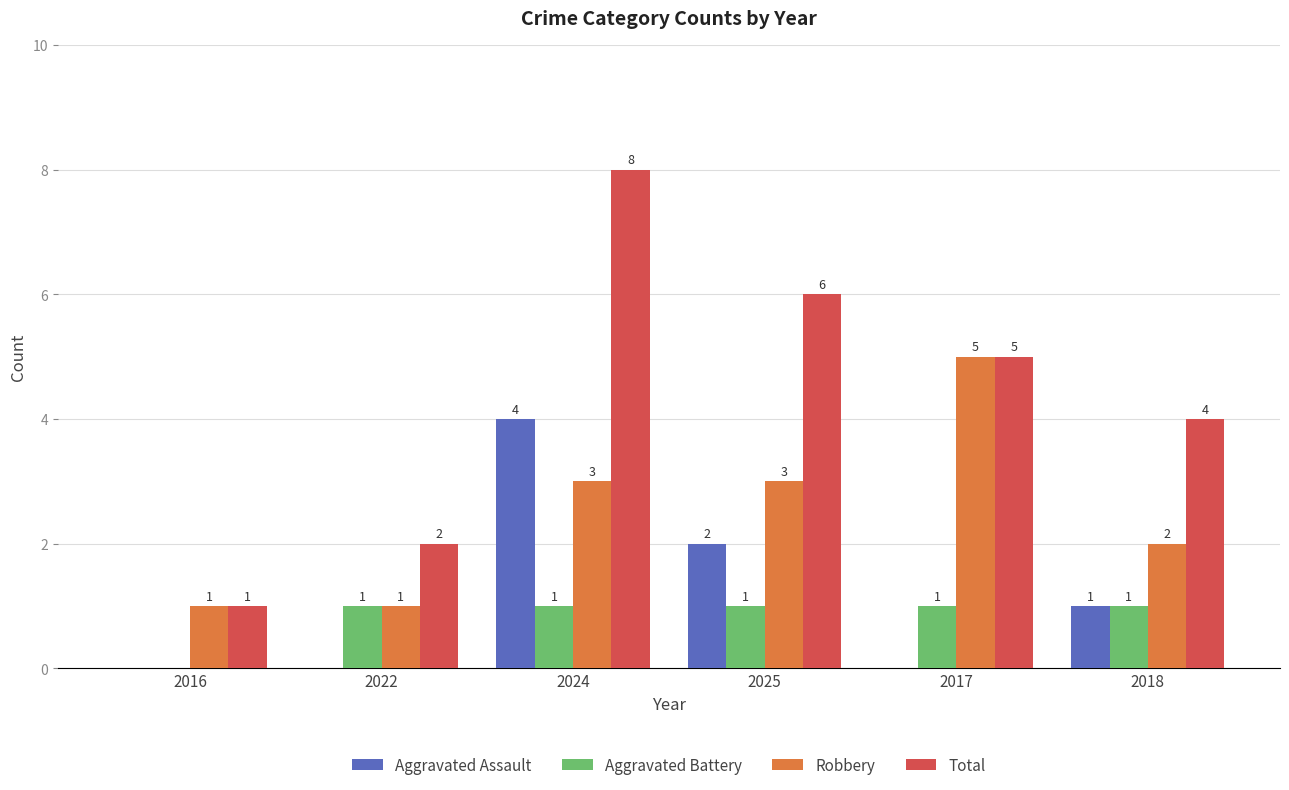

What are all the series names shown in the legend?

Aggravated Assault, Aggravated Battery, Robbery, Total